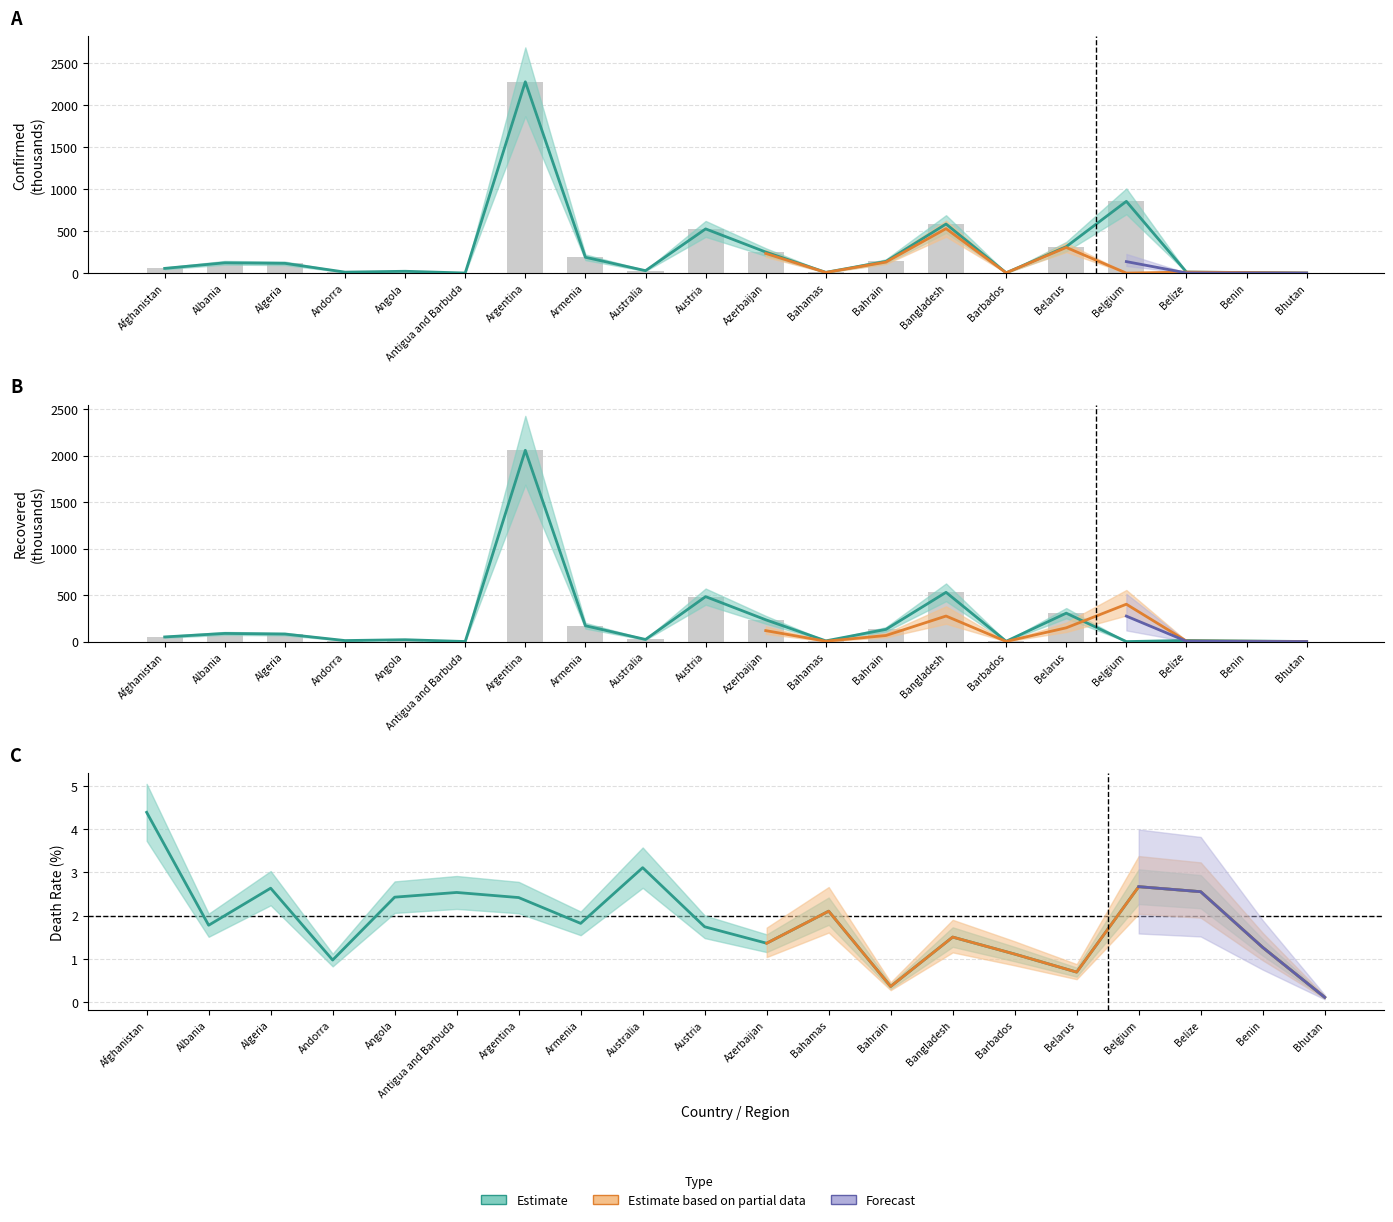

What is the average value of the Confirmed series?

276.5